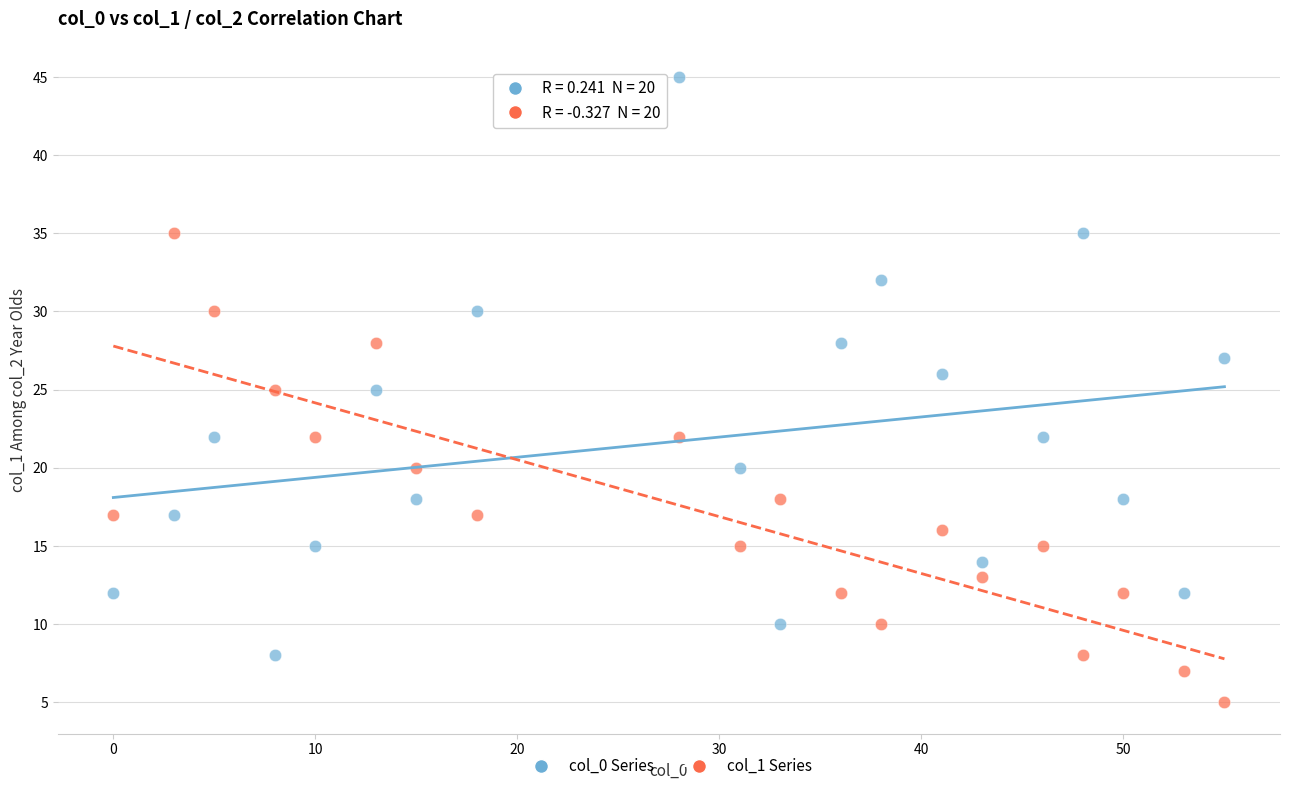

Across all data points, what is the range of Y values (max minus min)?

40